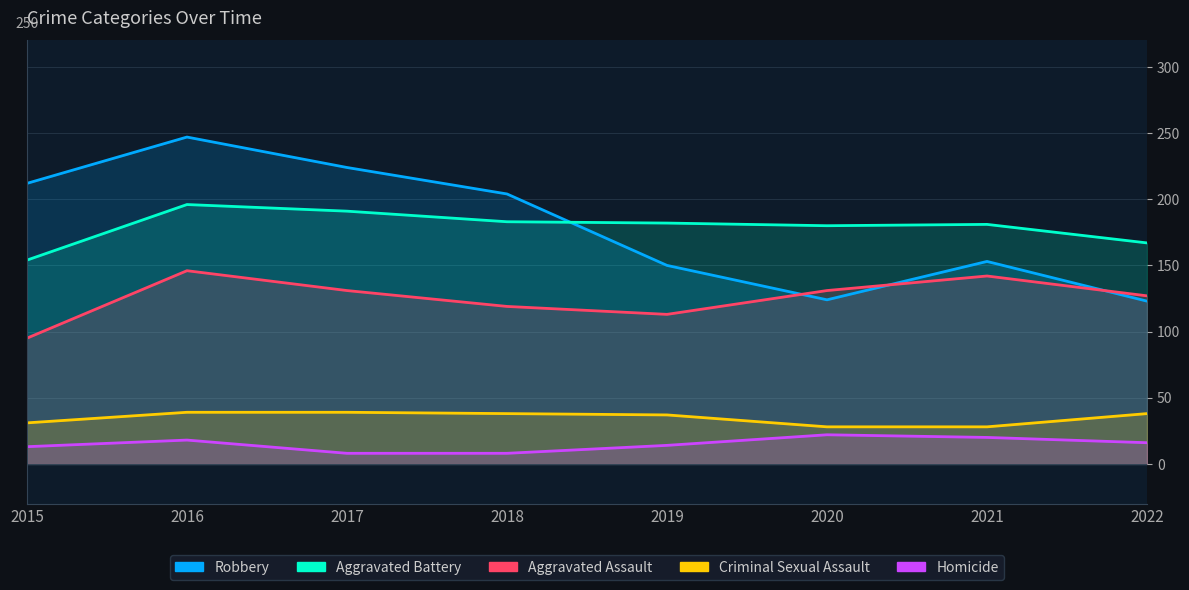

Reading left to right, transcribe all the data shown in this chart.

Robbery: 212	247	224	204	150	124	153	123
Aggravated Battery: 154	196	191	183	182	180	181	167
Aggravated Assault: 95	146	131	119	113	131	142	127
Criminal Sexual Assault: 31	39	39	38	37	28	28	38
Homicide: 13	18	8	8	14	22	20	16